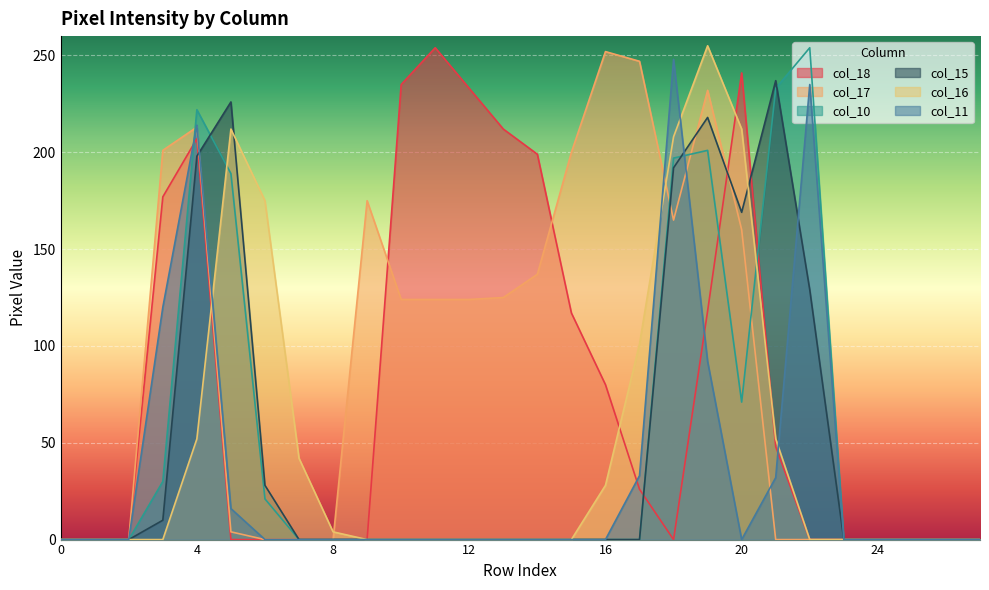

At how many categories does at least one series exceed 100?

18